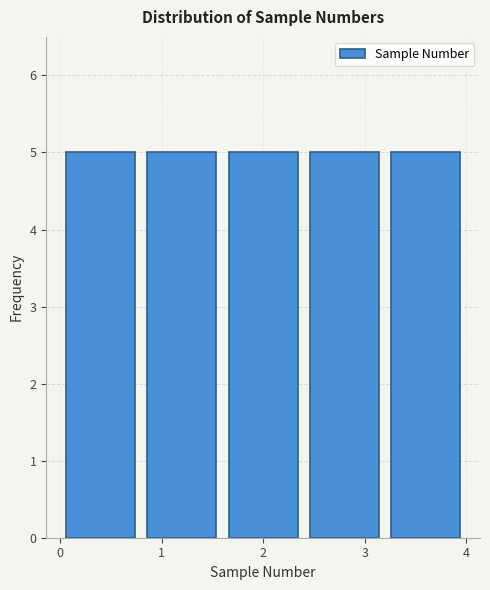

Reading left to right, list every bar in this chart as the range it spans on the x-axis followed by its height. The values are not printed on the chart, so give them approximately, as read against the axis.

0.0 to 0.8: 5
0.8 to 1.6: 5
1.6 to 2.4: 5
2.4 to 3.2: 5
3.2 to 4.0: 5